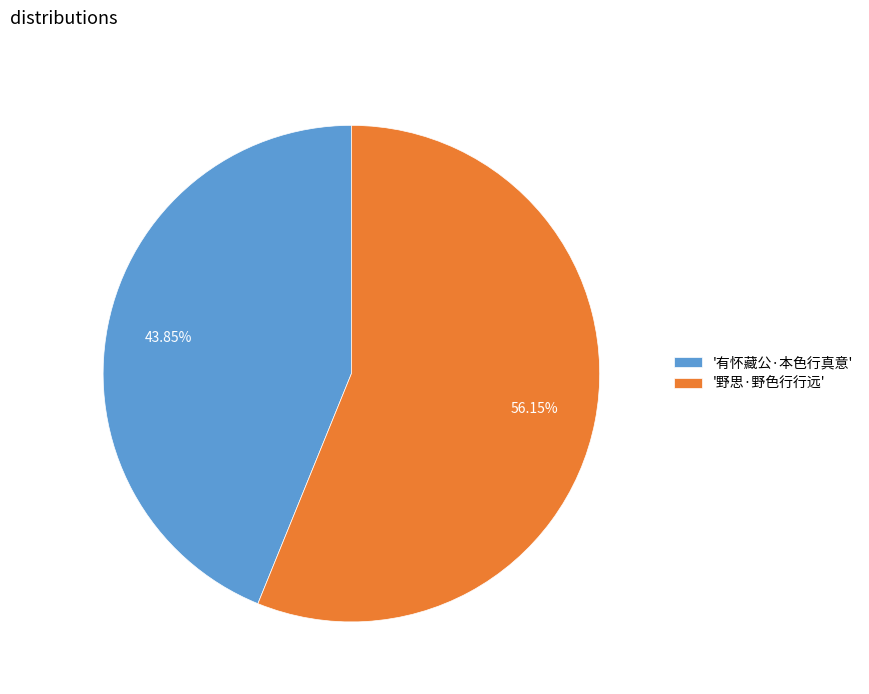

Which slice is the largest?

'野思·野色行行远'